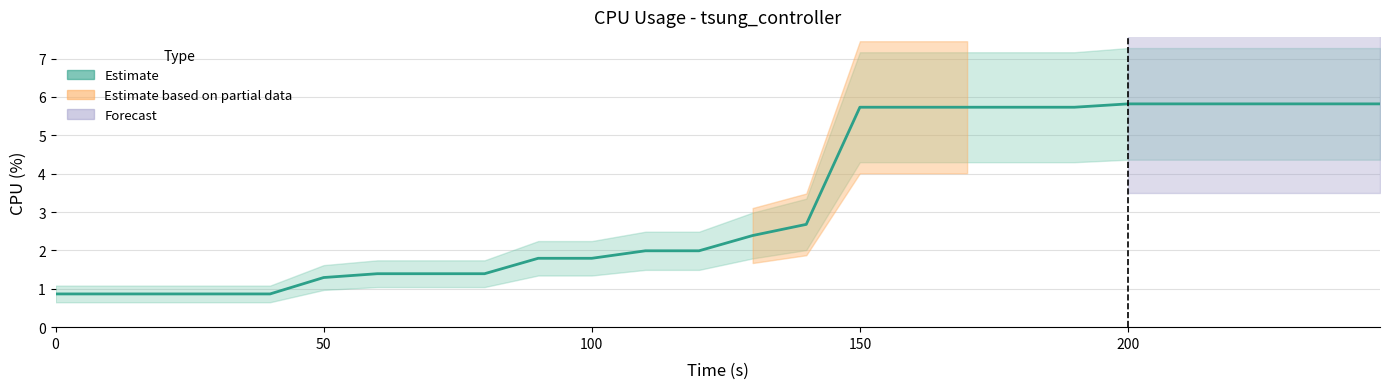

True or false: there are more than 1 points higher than both neighbors.

False